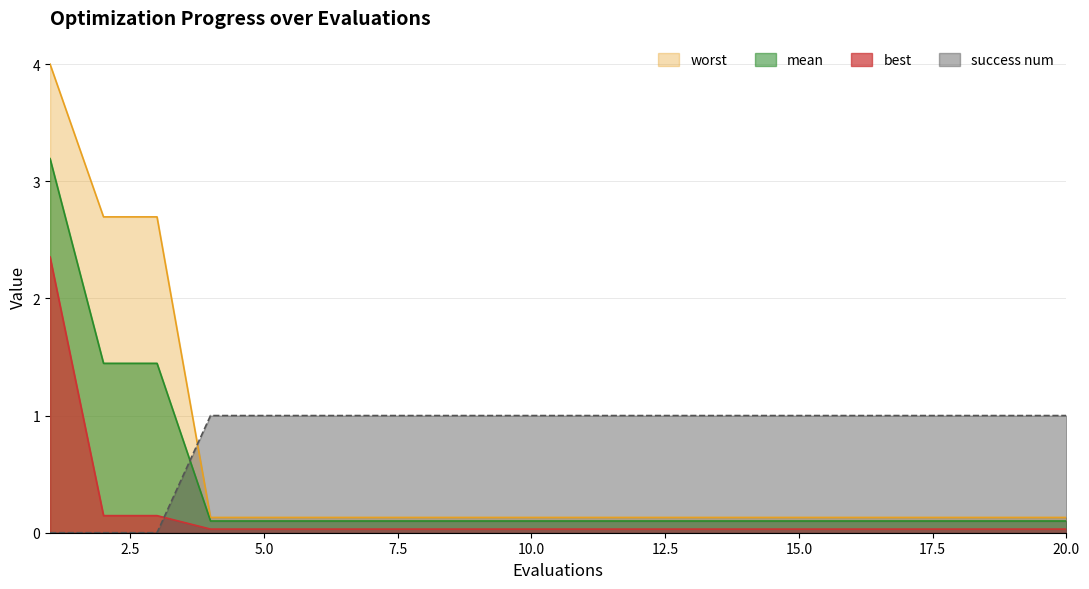

Is it true that best equals 0.0 at 16?

True